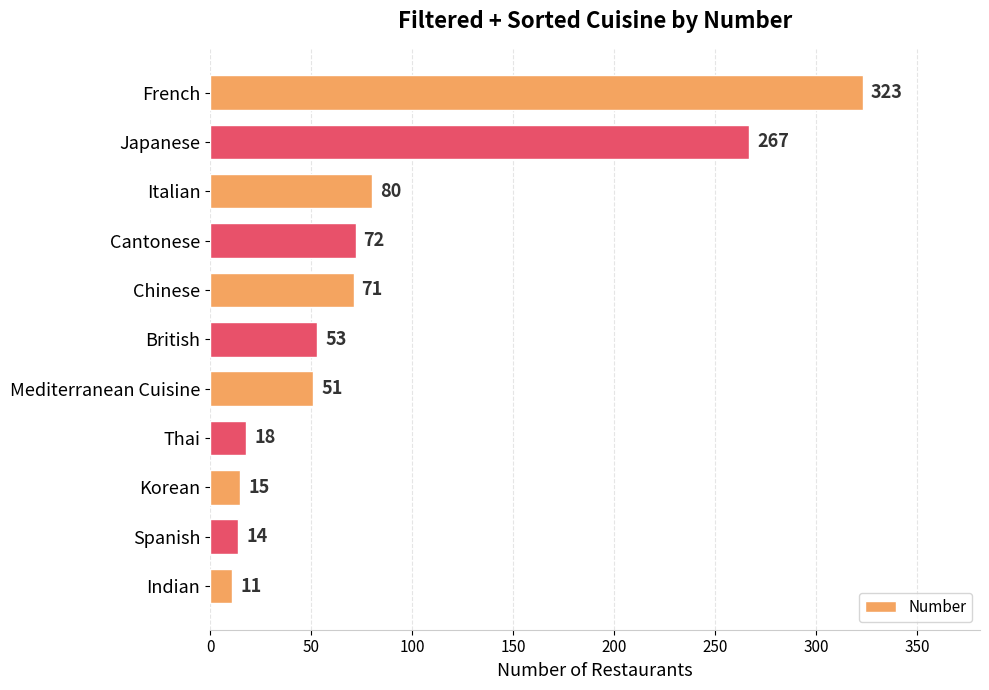

Where is the data nearest to the value 167?

Italian